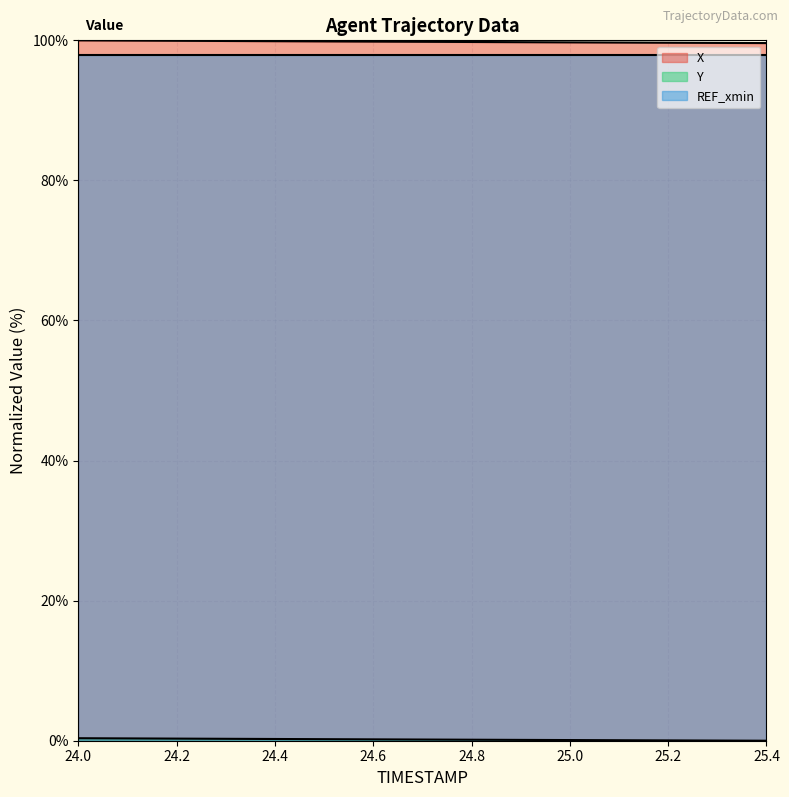

At which label does X reach its peak?

24.0